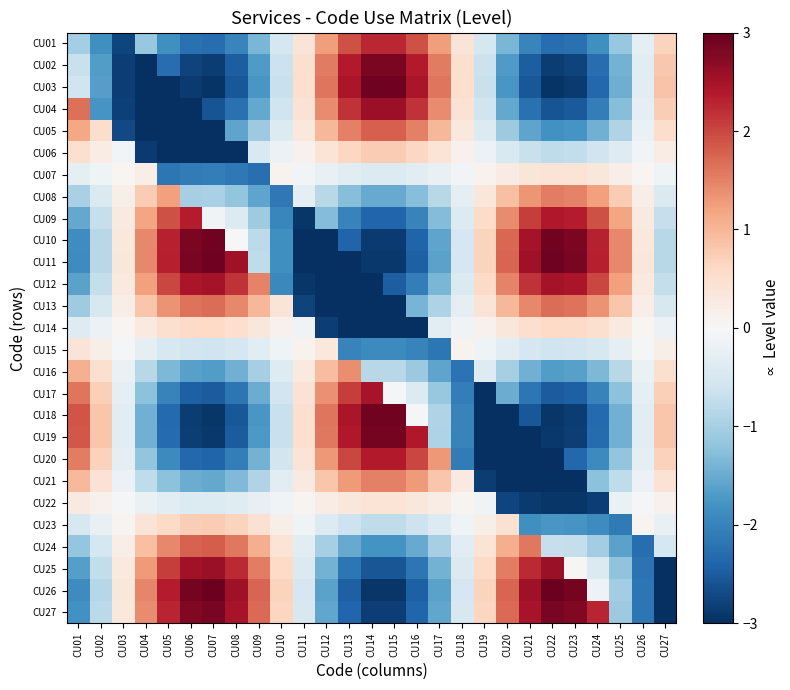

At CU18, list the series in order from smallest to largest.

CU16, CU20, CU17, CU19, CU18, CU26, CU11, CU10, CU27, CU25, CU12, CU09, CU24, CU13, CU08, CU23, CU14, CU07, CU22, CU15, CU06, CU21, CU05, CU01, CU04, CU02, CU03